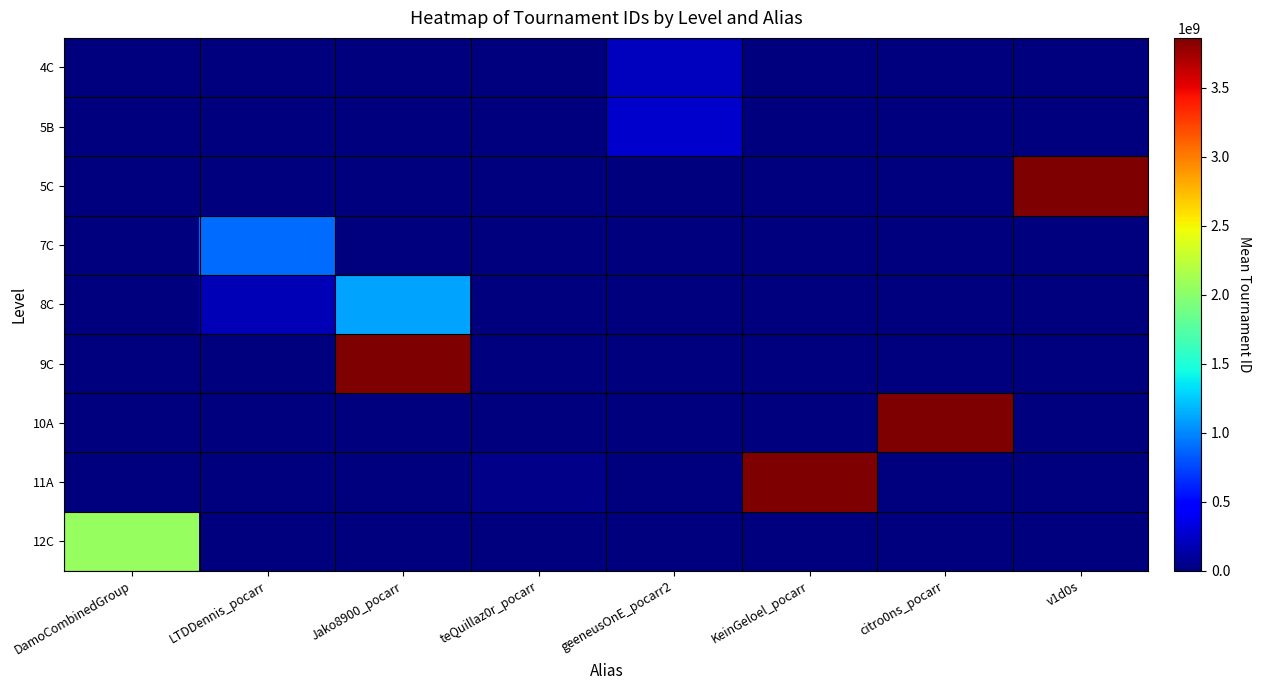

At which category is the sum across all series the highest?

Jako8900_pocarr